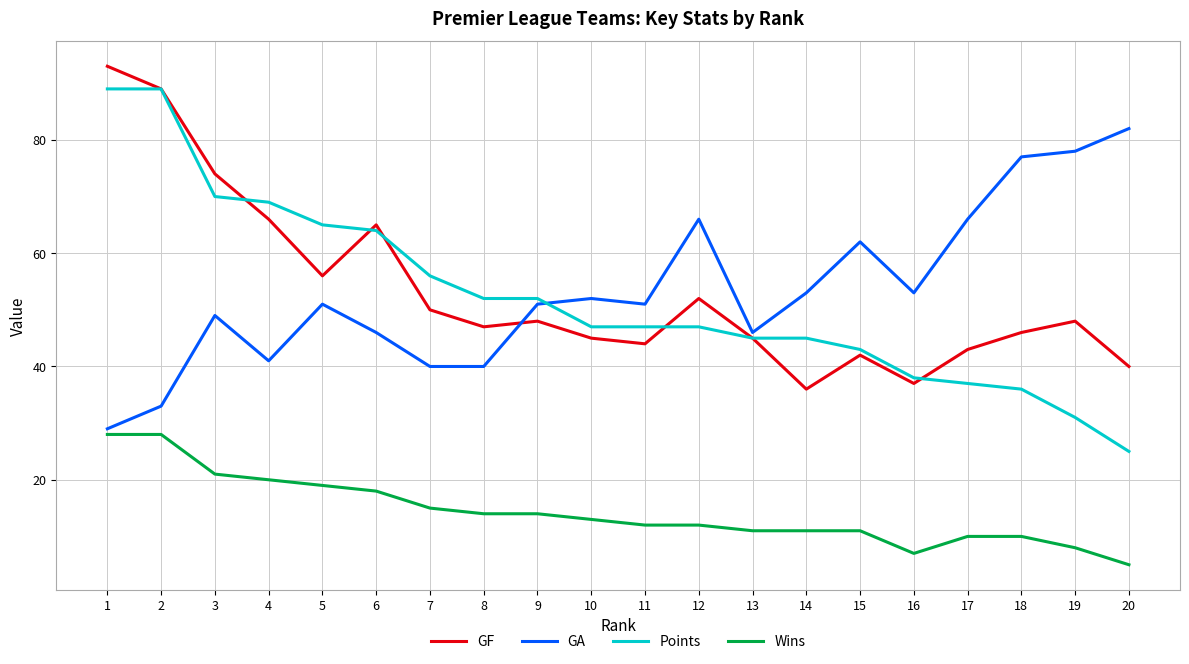

Which label corresponds to the largest value in the chart?

1